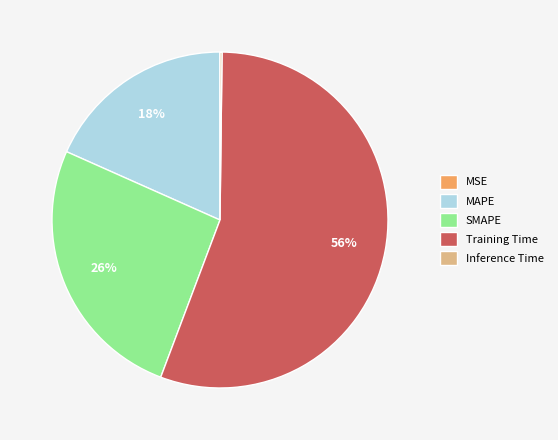

What percentage is the MAPE slice, to the nearest percent?

18%